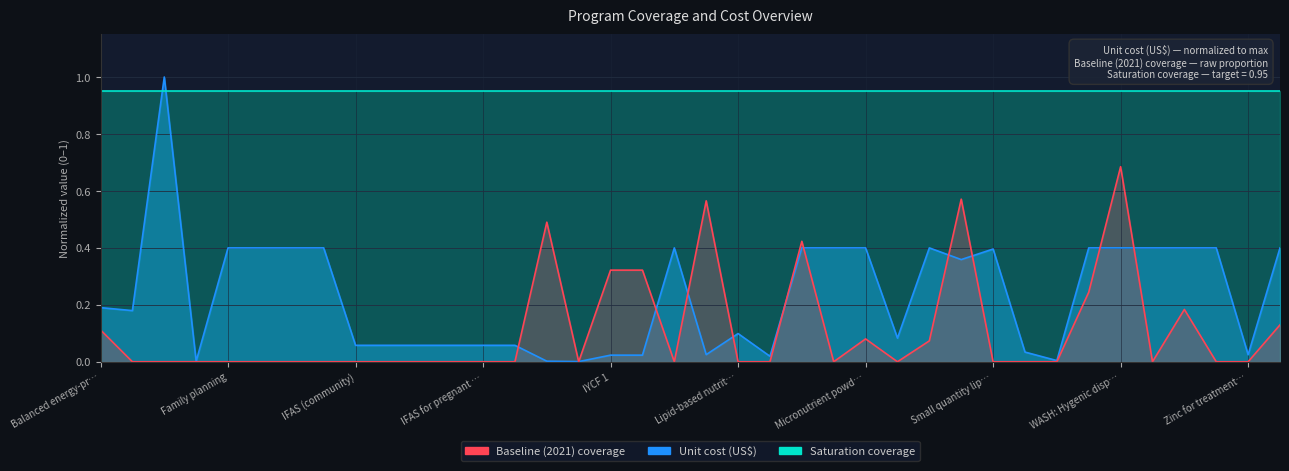

What is the spread (max minus min) of values at IYCF 1?

0.3